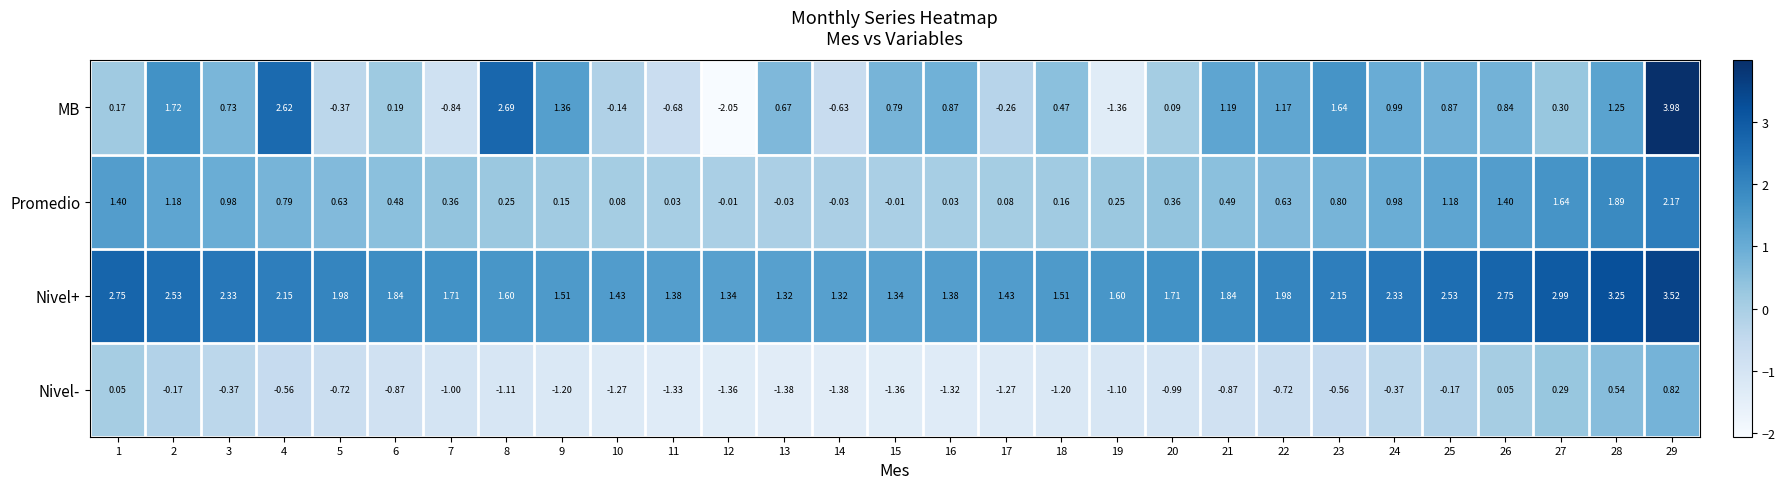

Rank the series at 28 from lowest to highest value.

Nivel-, MB, Promedio, Nivel+